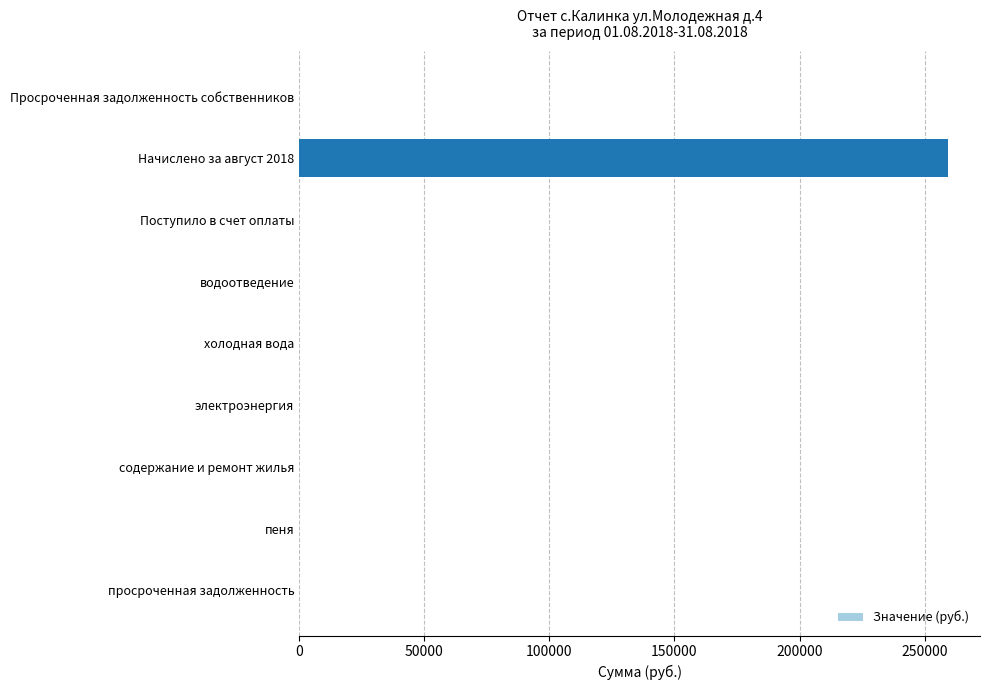

At which category does the chart reach its peak across all series?

Начислено за август 2018